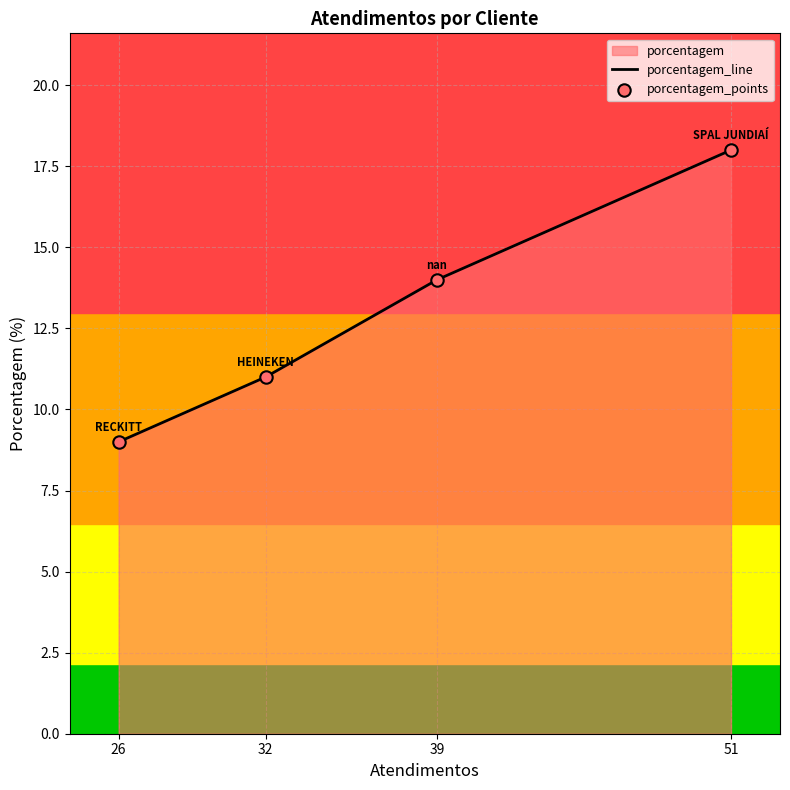

Which series has the widest spread of Y values?

porcentagem_line